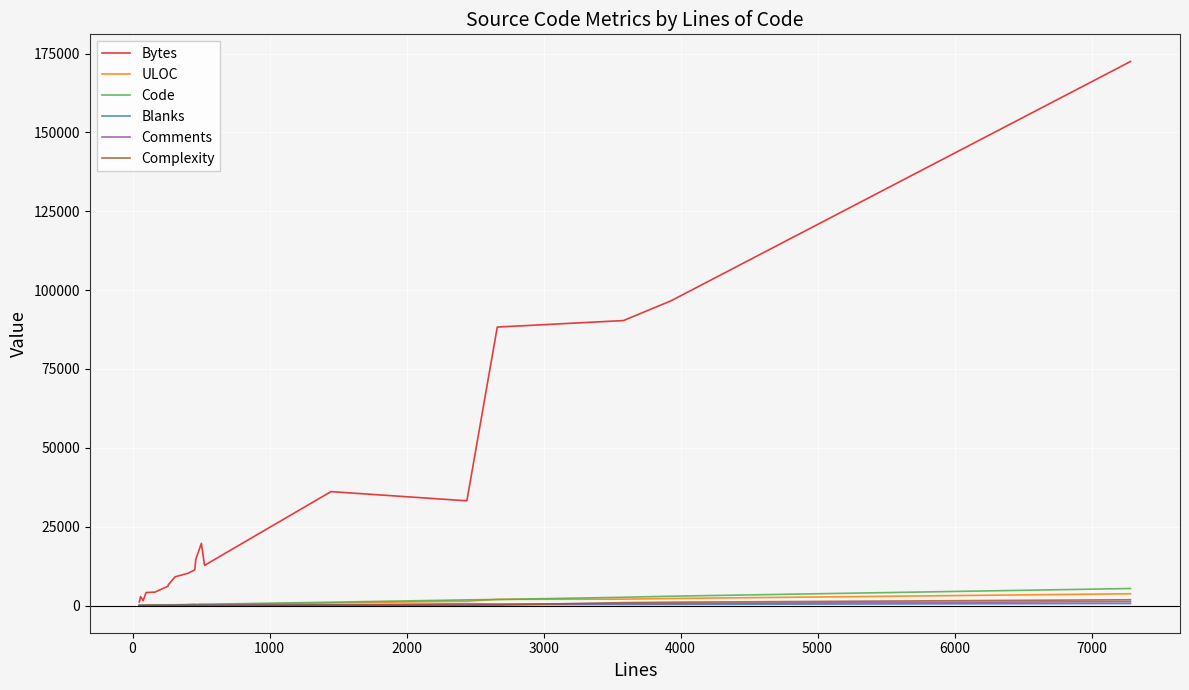

Which series has the largest total across all categories?

Bytes